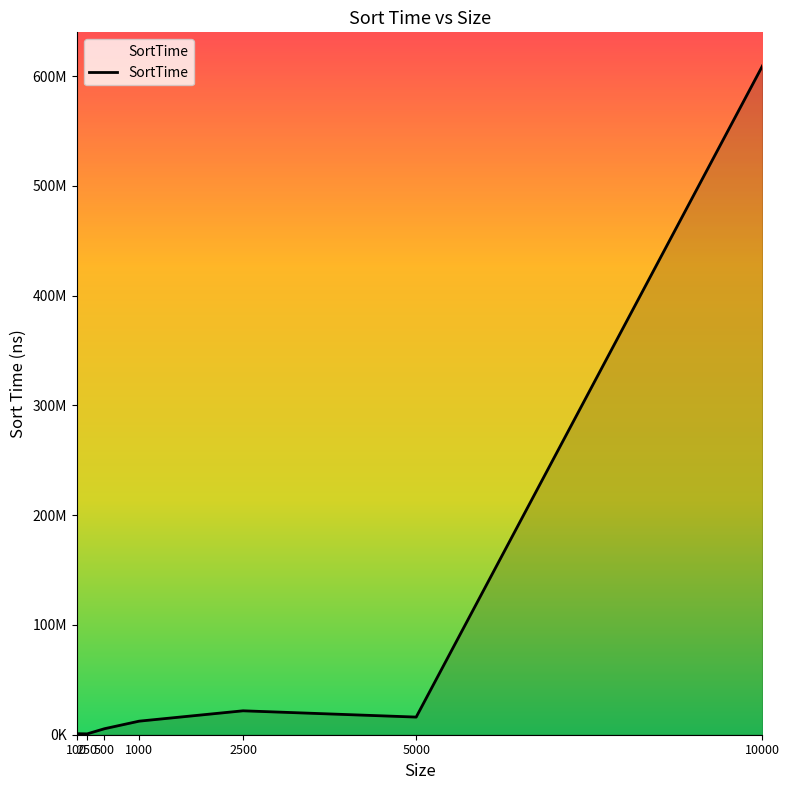

Which category has the highest value across all series?

10000